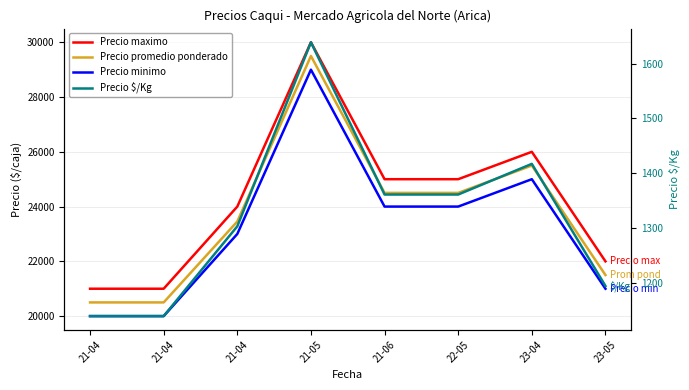

Count the Precio promedio ponderado values in the range 21500 to 25500.

5